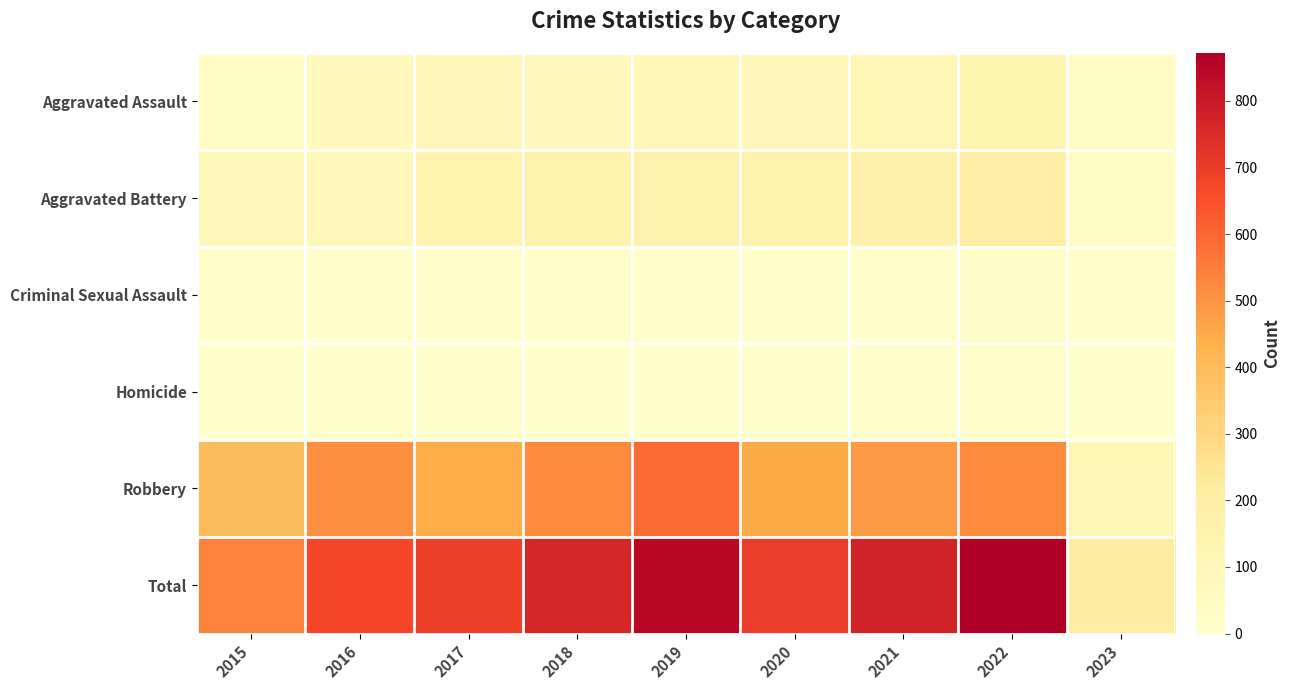

Between 2021 and 2022, which is larger?

2022